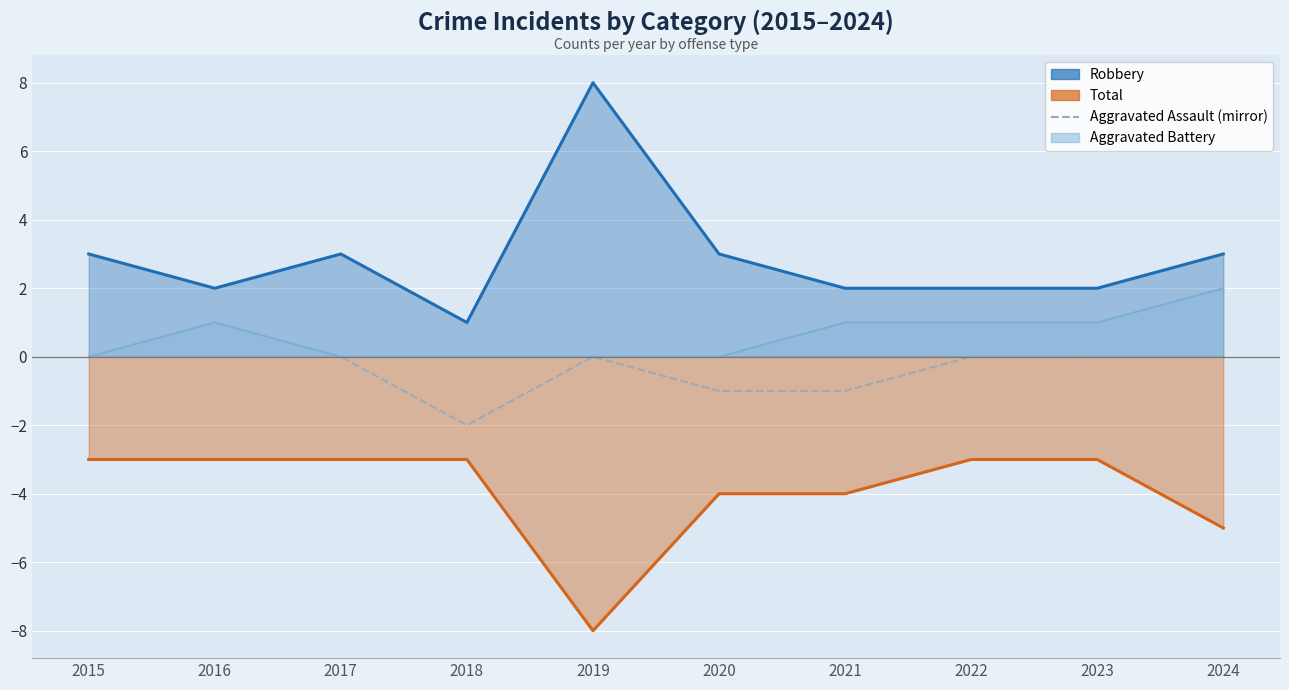

Which has a higher value, 2018 or 2021?

2021